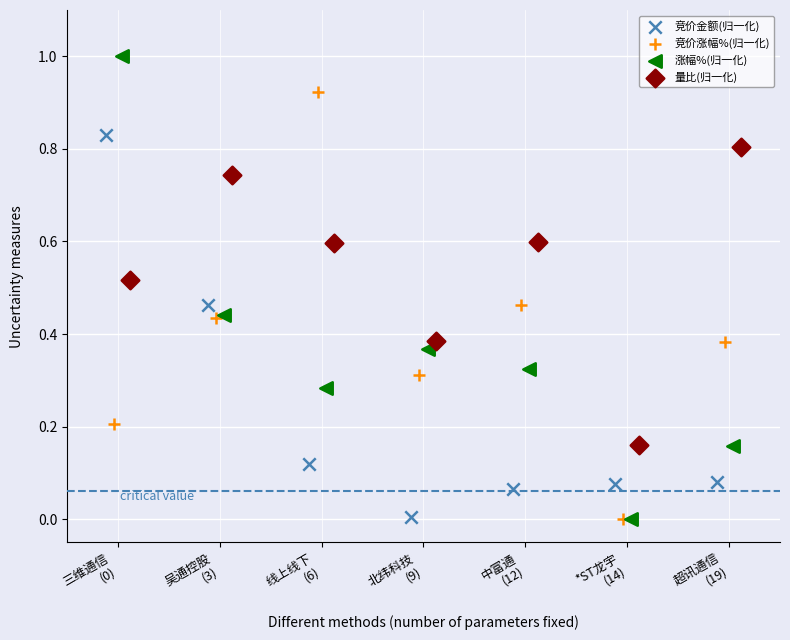

Which series has the widest spread of Y values?

涨幅%(归一化)